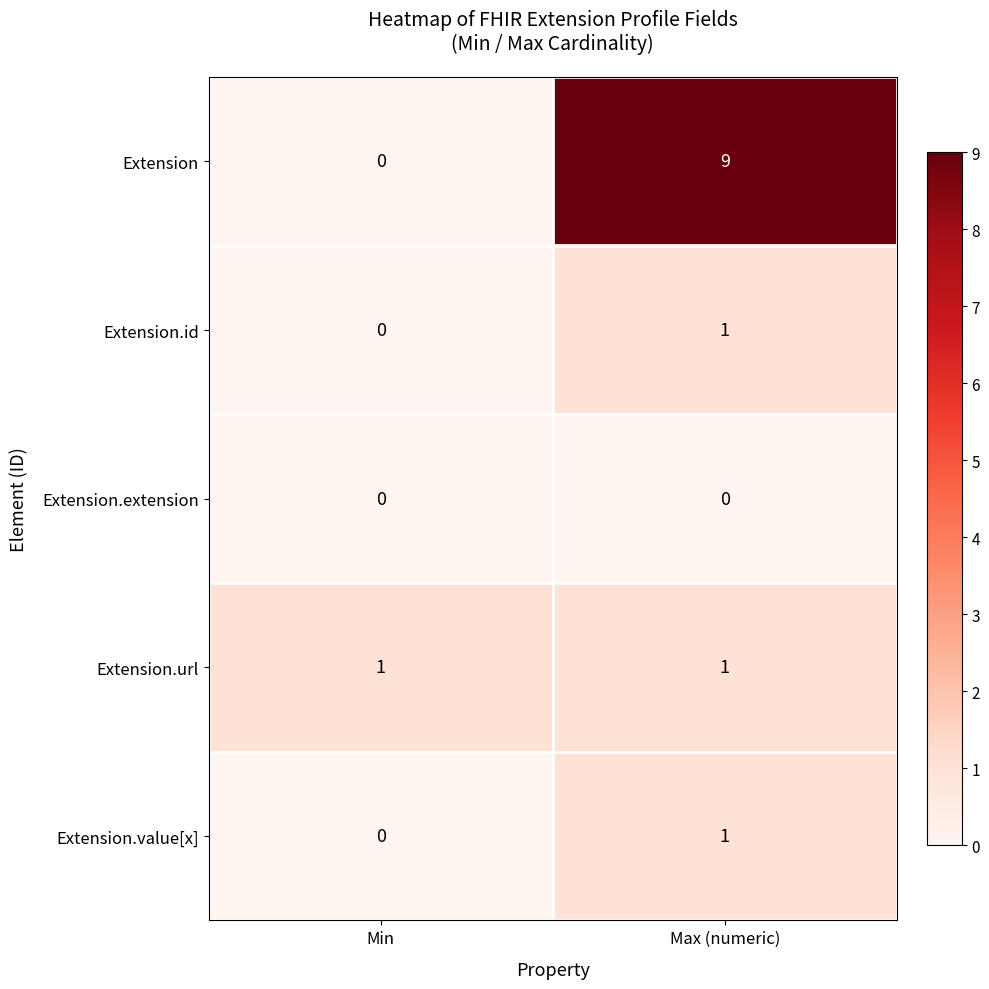

What is the sum of the Extension values at Min and Max (numeric)?

9